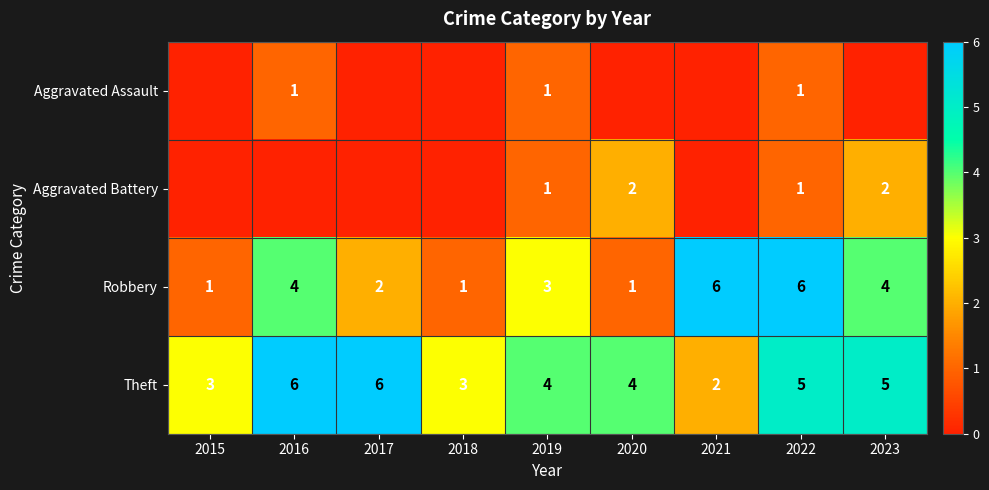

At which label does Robbery first exceed 3?

2016